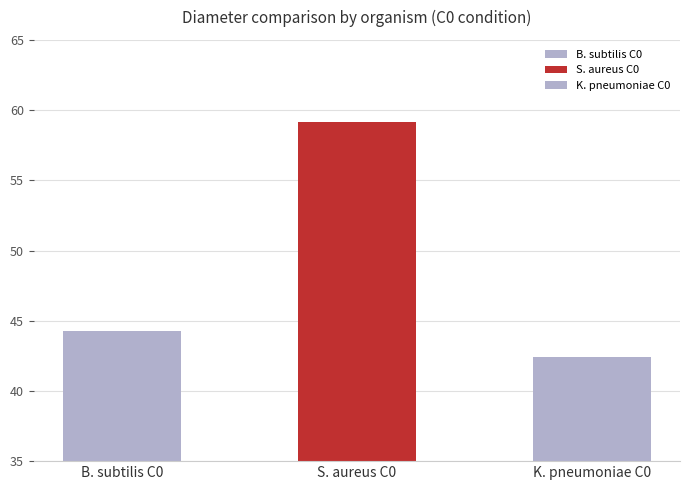

How many distinct data groups are displayed?

1